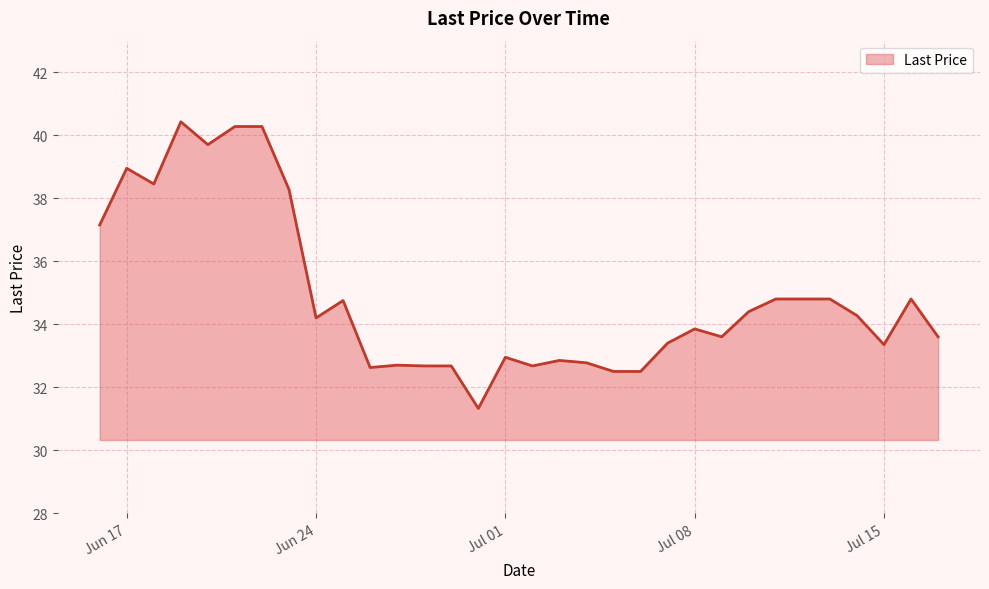

What is the minimum value shown in the chart?

31.3